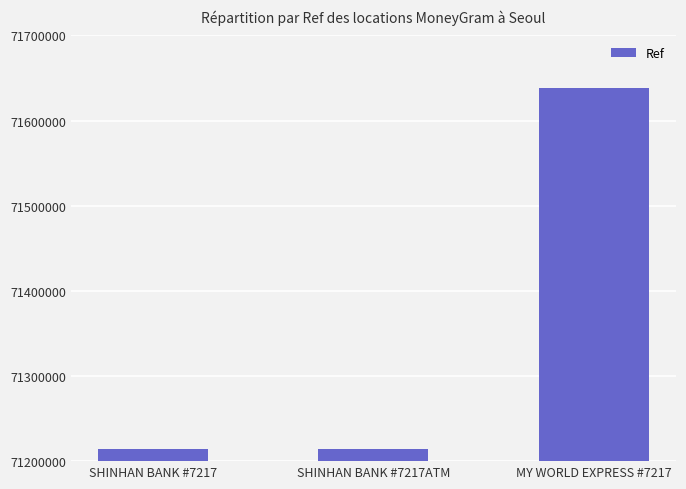

How many bars are there in total?

3